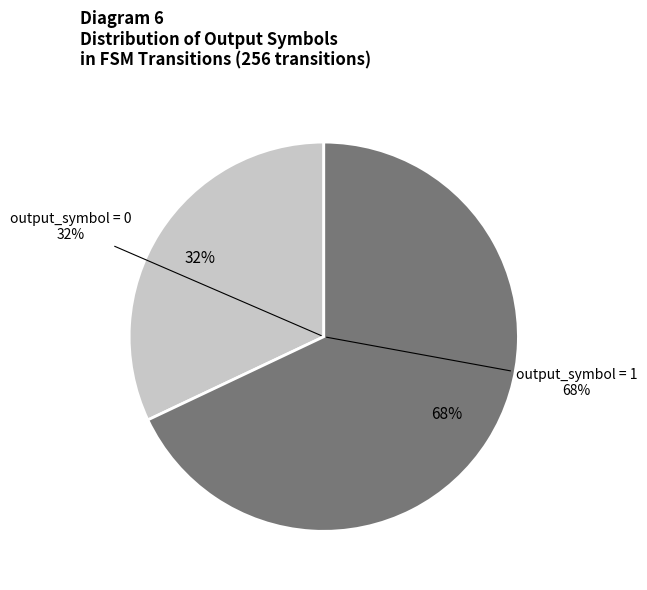

To the nearest percent, what is the difference between the output_symbol=0 and output_symbol=1 slice percentages?

36%